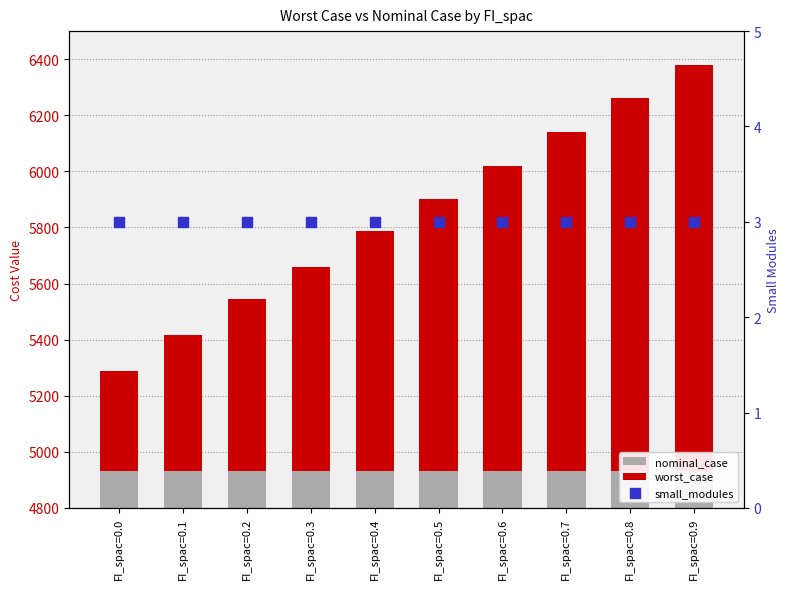

At which category is the sum across all series the highest?

FI_spac=0.9